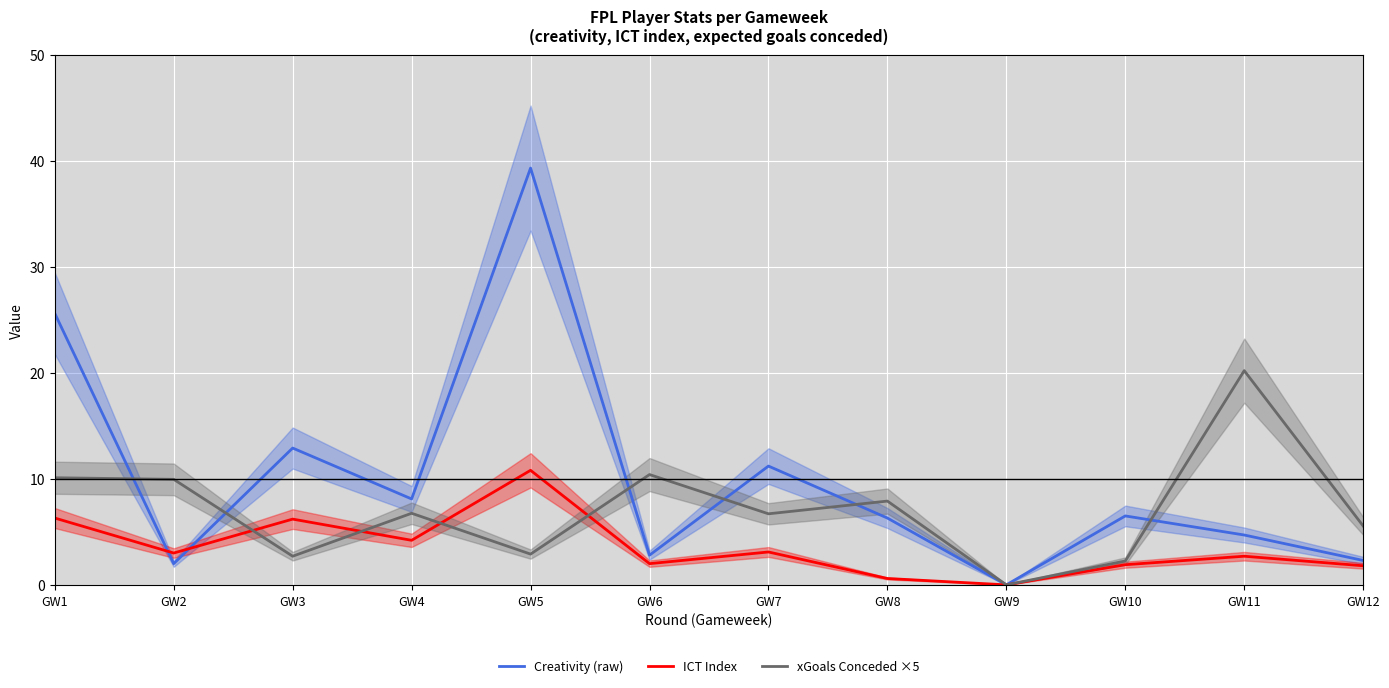

The value of Creativity (raw) at GW5 is 14.9. True or false?

False